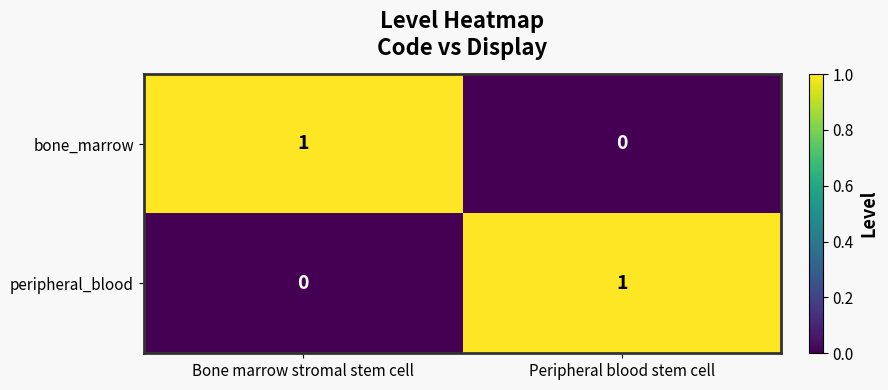

True or false: peripheral_blood has a value of 0 at Bone marrow stromal stem cell.

True